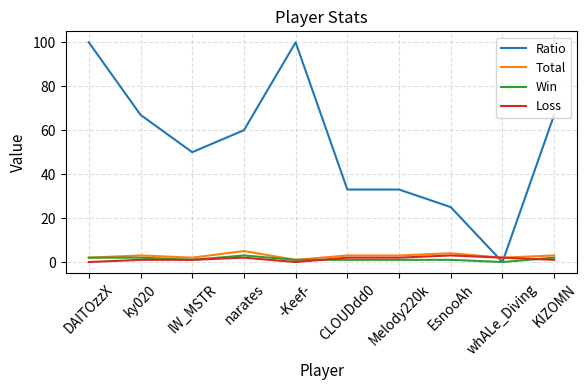

Reading left to right, list all the values displayed in this chart.

Ratio: 100	67	50	60	100	33	33	25	0	67
Total: 2	3	2	5	1	3	3	4	2	3
Win: 2	2	1	3	1	1	1	1	0	2
Loss: 0	1	1	2	0	2	2	3	2	1